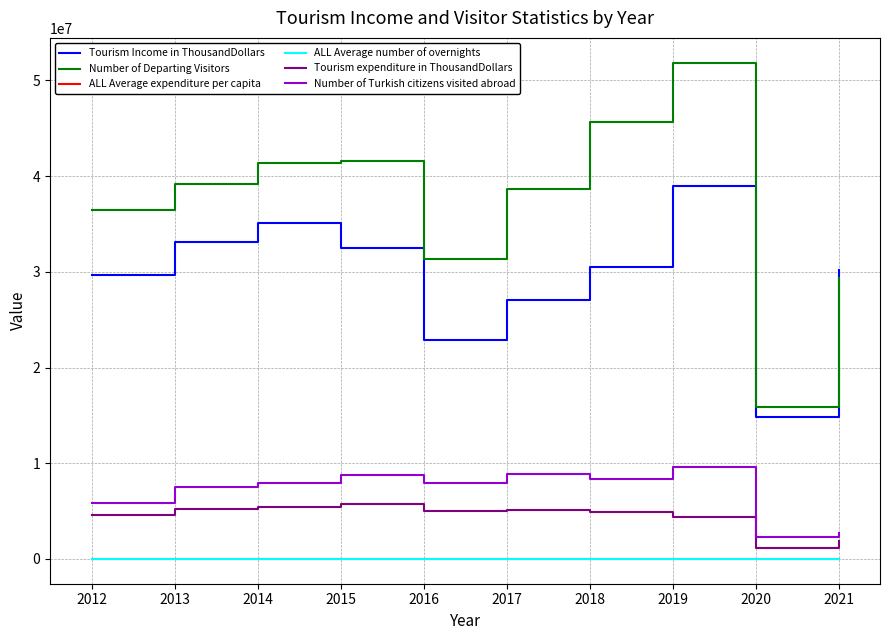

The value of Number of Departing Visitors at 2013 is 39226225.0. True or false?

True